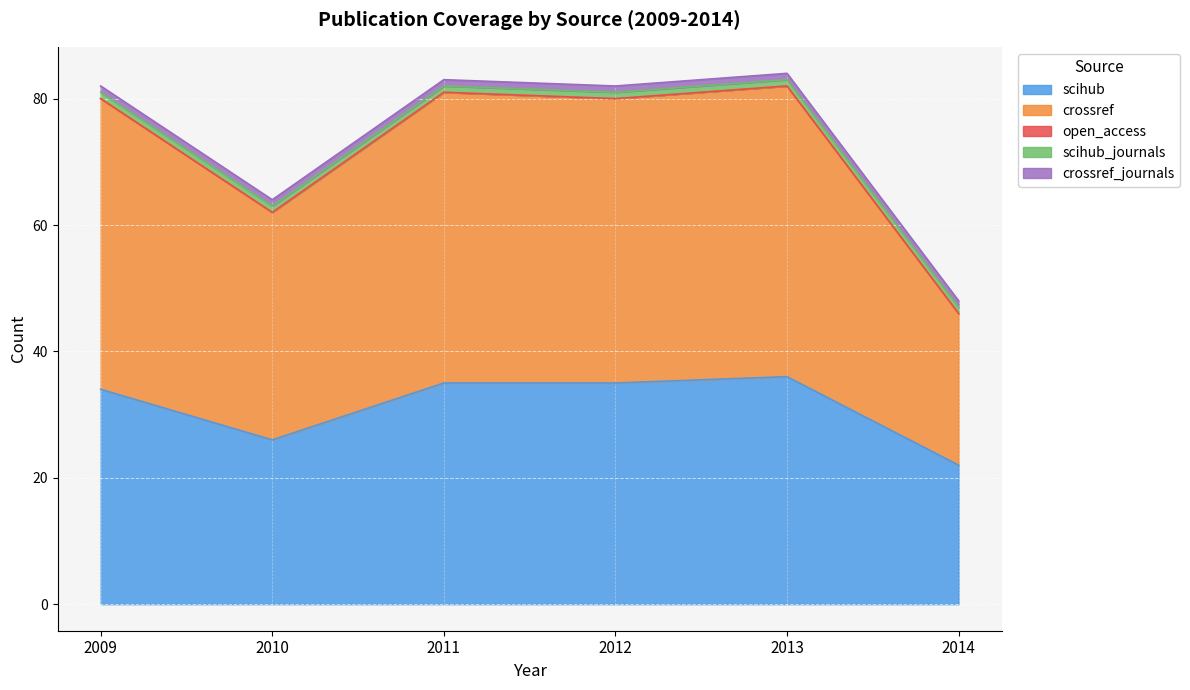

Reading right to left, what are all the values shown in this chart?

scihub: 2014=22	2013=36	2012=35	2011=35	2010=26	2009=34
crossref: 2014=24	2013=46	2012=45	2011=46	2010=36	2009=46
open_access: 2014=0	2013=0	2012=0	2011=0	2010=0	2009=0
scihub_journals: 2014=1	2013=1	2012=1	2011=1	2010=1	2009=1
crossref_journals: 2014=1	2013=1	2012=1	2011=1	2010=1	2009=1